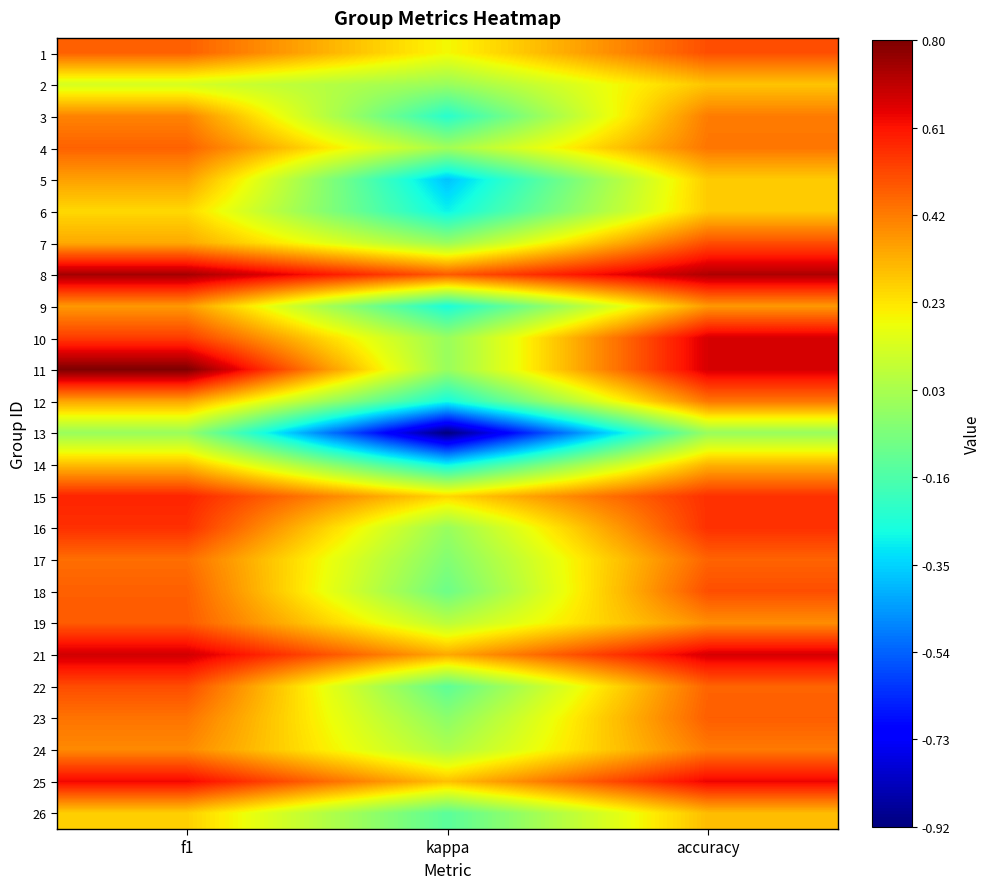

At which category is the sum across all series the highest?

accuracy